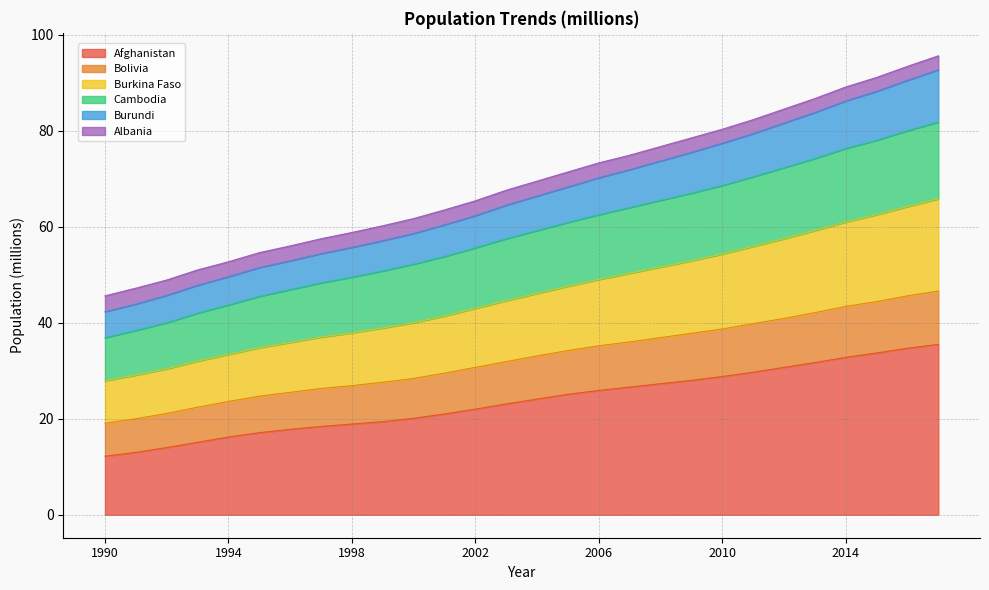

What is the minimum value for Afghanistan?

12.2